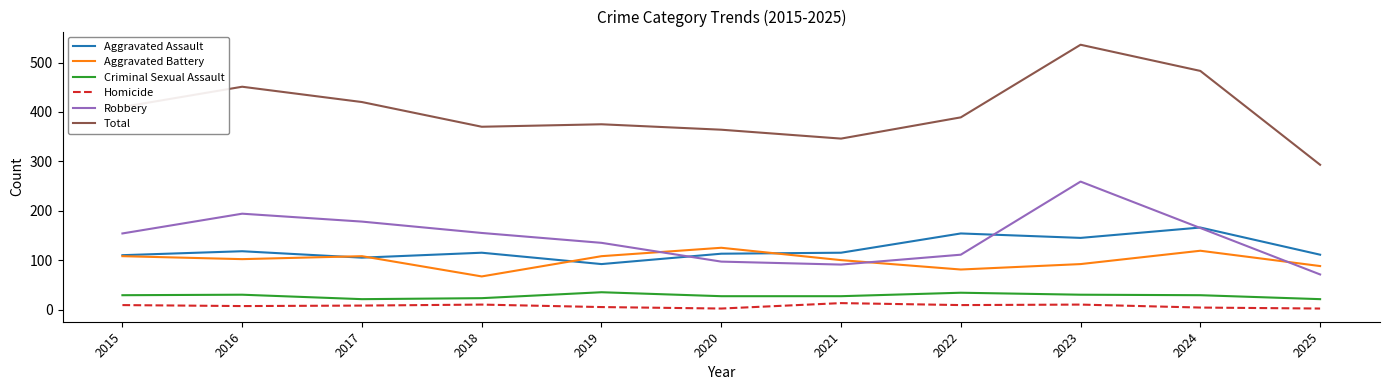

Which series changed the most between 2023 and 2025?

Total